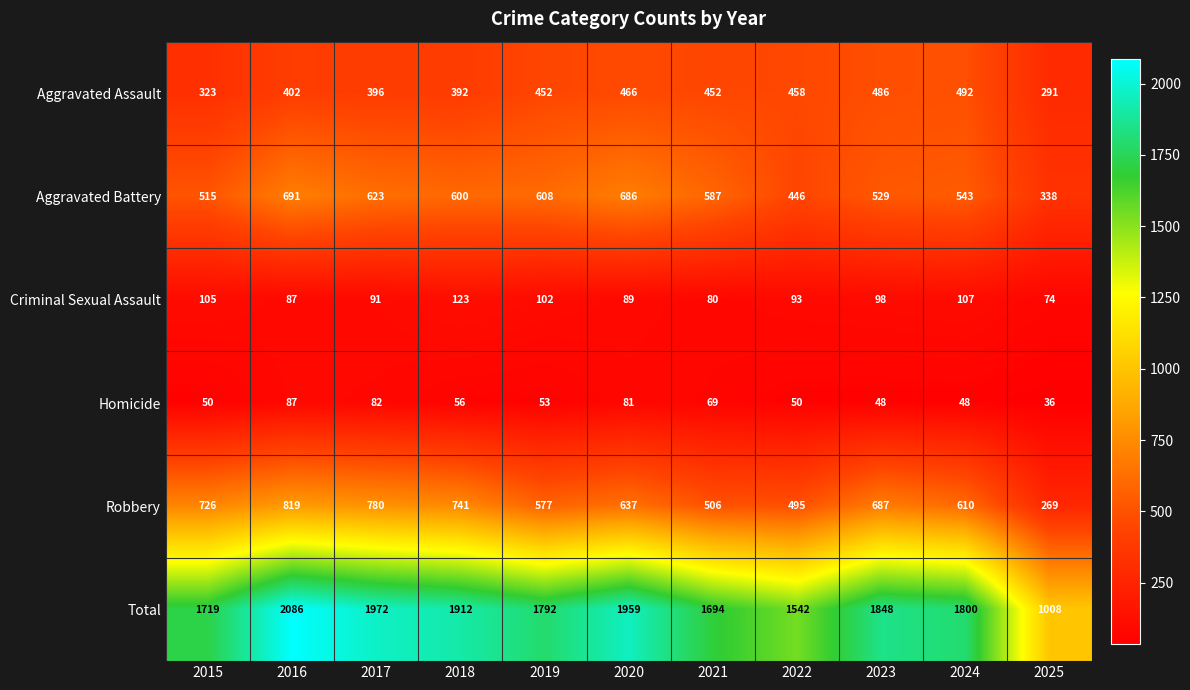

Where does the Aggravated Battery series first go above 587?

2016